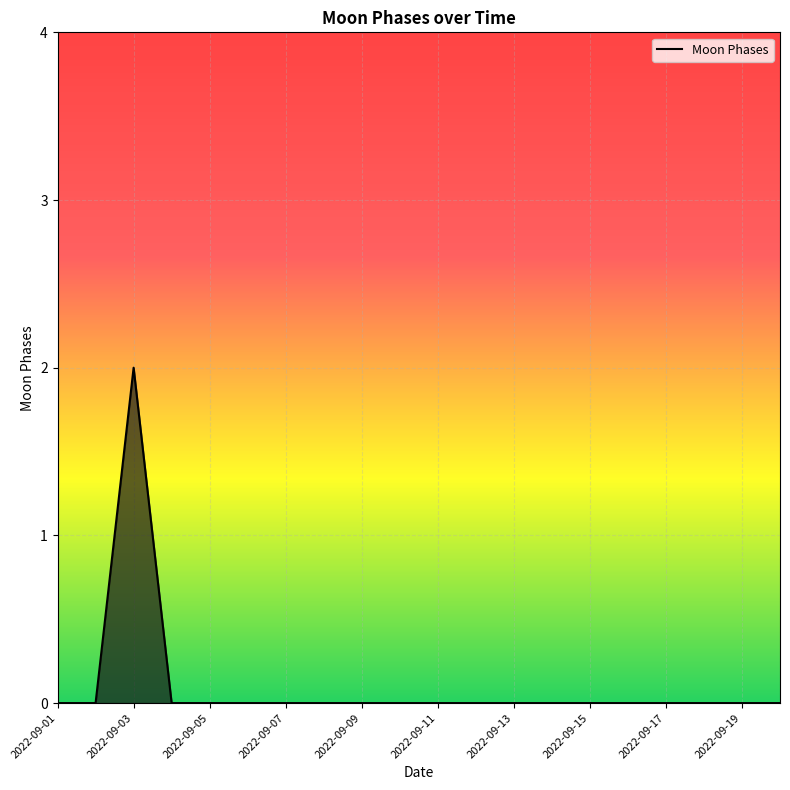

What is the difference between the maximum and minimum values?

2